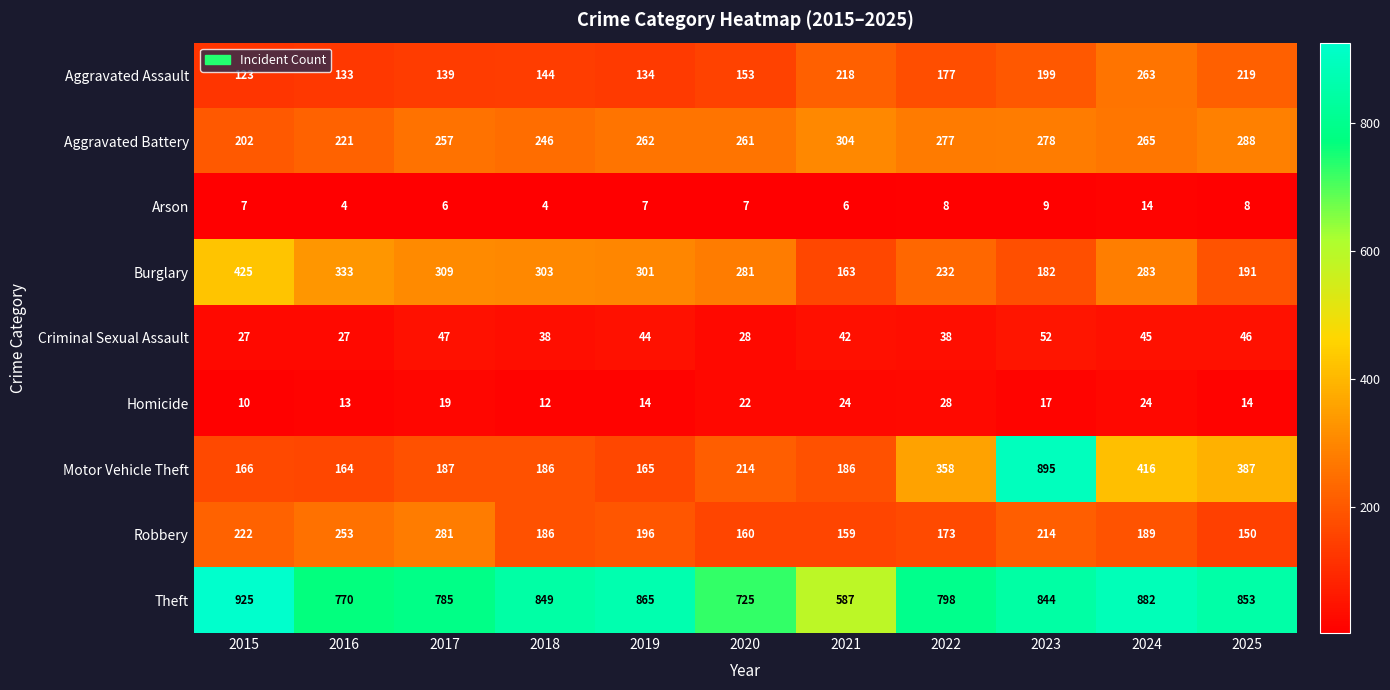

How many categories are shown in the chart?

11